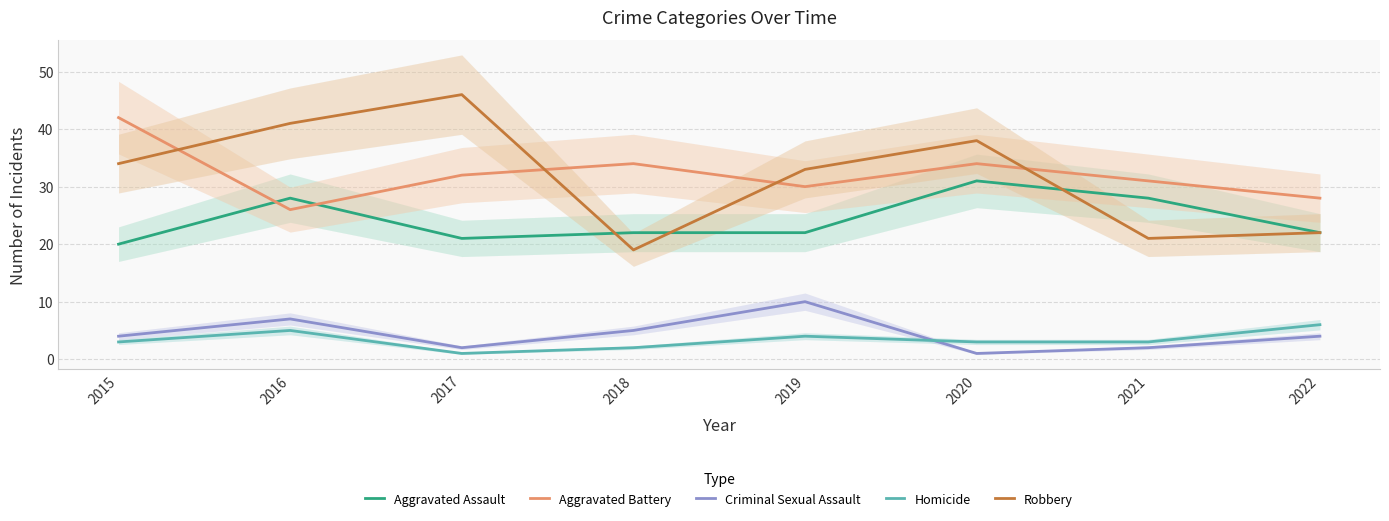

What are all the series names shown in the legend?

Aggravated Assault, Aggravated Battery, Criminal Sexual Assault, Homicide, Robbery